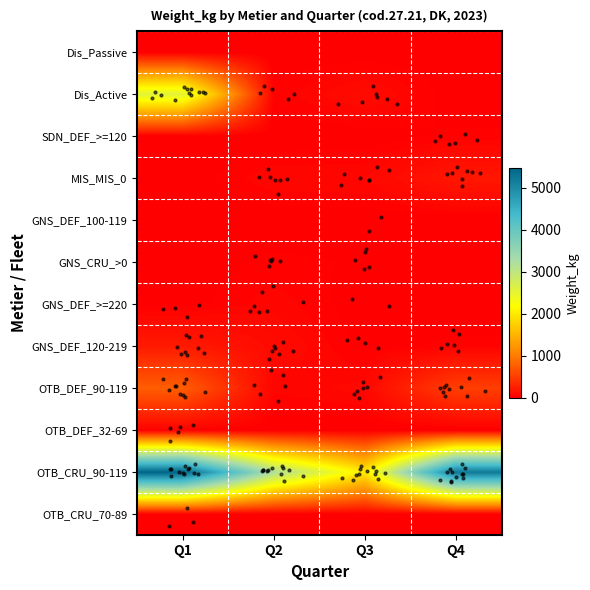

At which category is the sum across all series the highest?

Q1